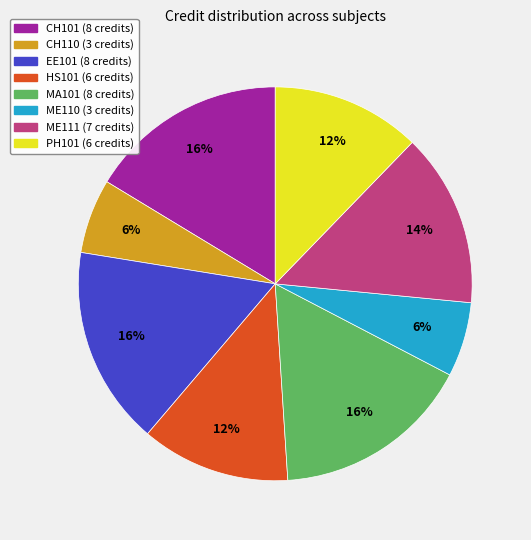

Is the sum of ME111 and HS101 greater than half?

No